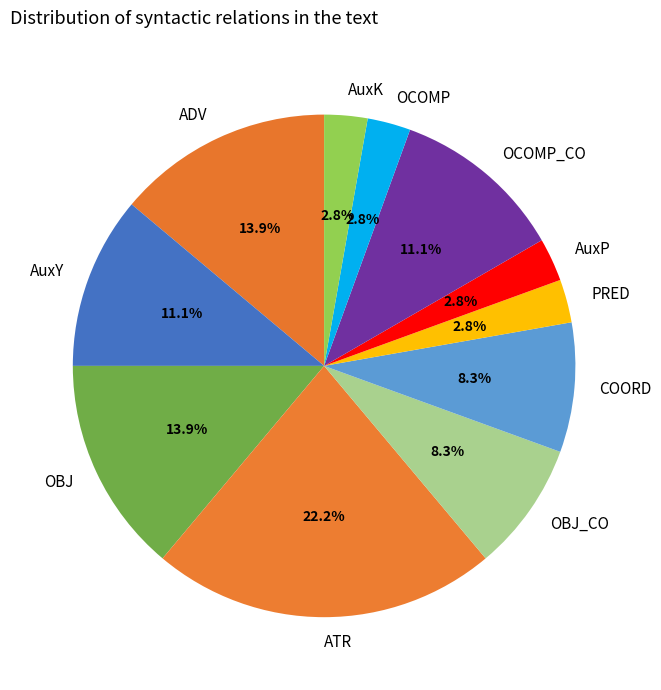

Approximately how many times larger is the value at ADV compared to OBJ_CO?

1.7